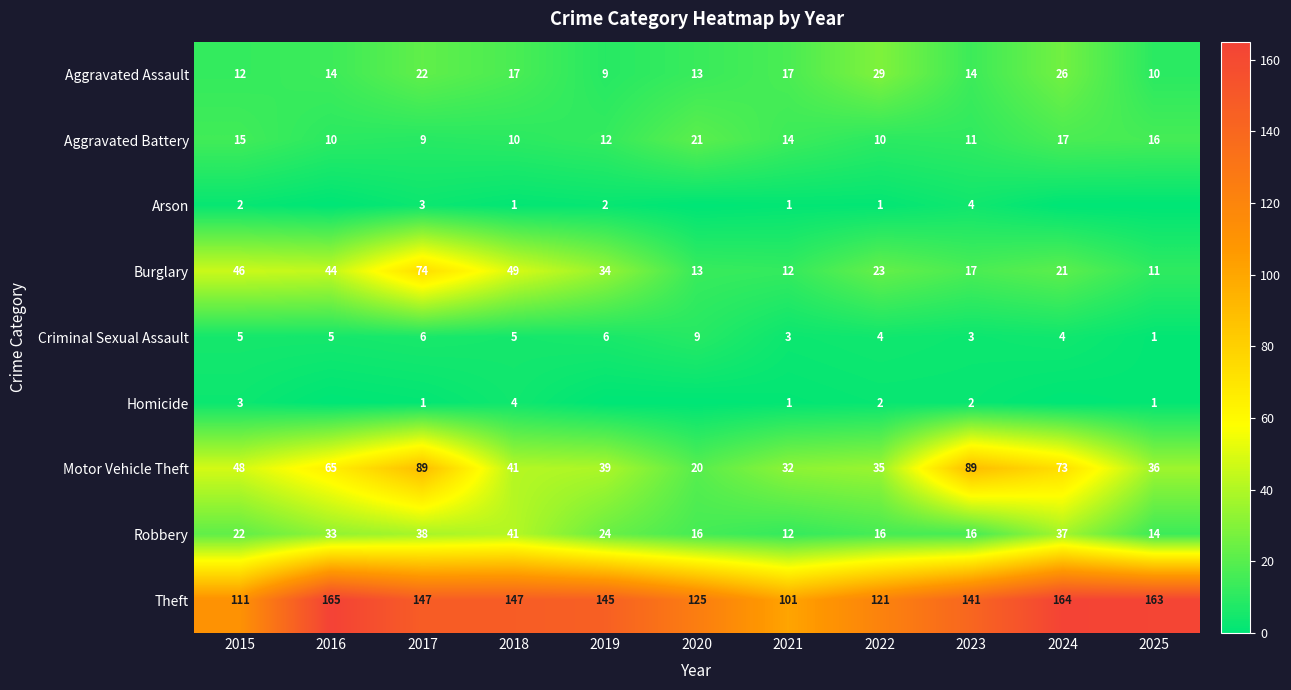

At which label does Aggravated Battery first exceed 12?

2015